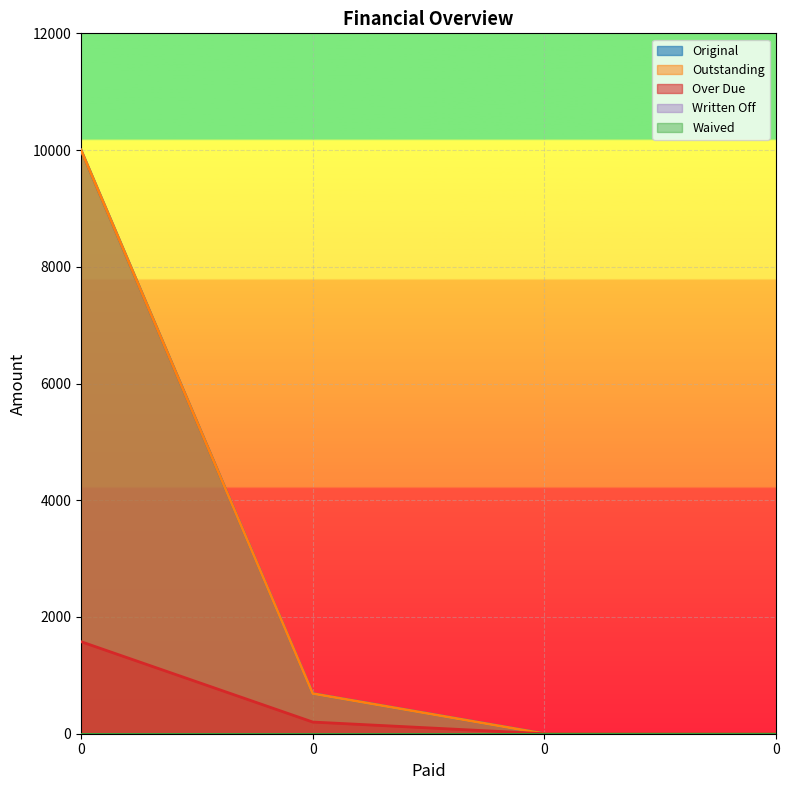

True or false: Outstanding has more than 2 points higher than both neighbors.

False